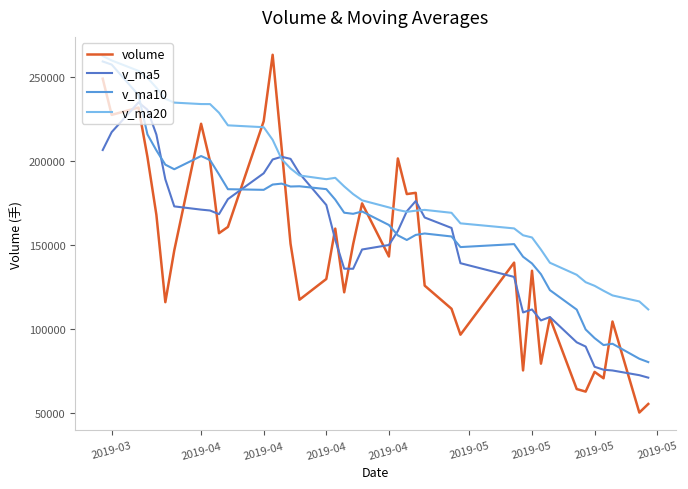

After their last crossing, which series has the higher values: v_ma5 or v_ma20?

v_ma20